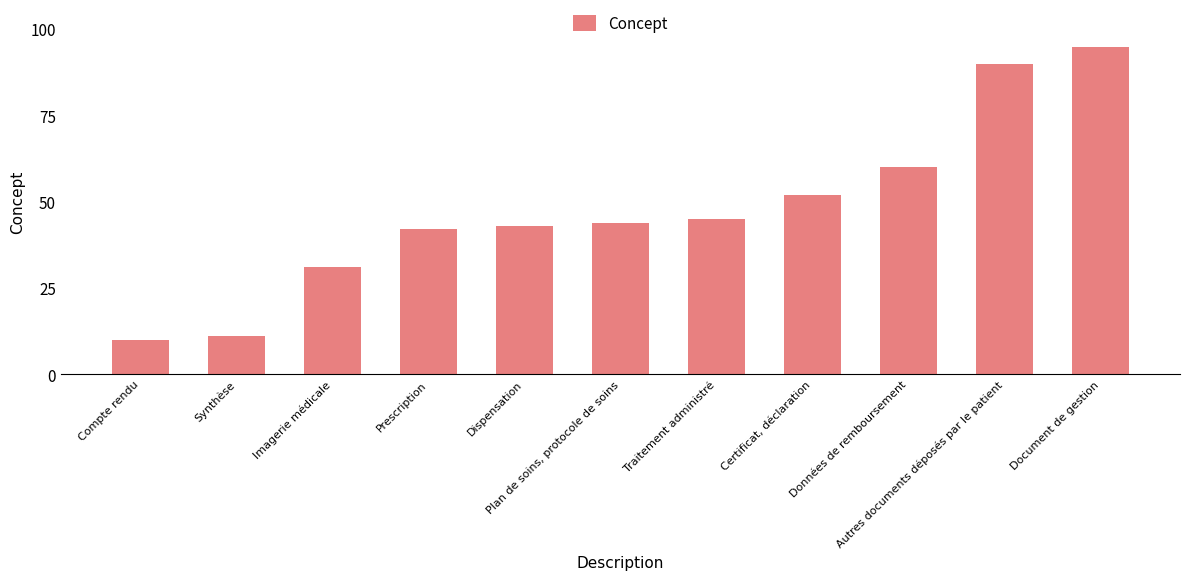

Between Document de gestion and Imagerie médicale, which is larger?

Document de gestion